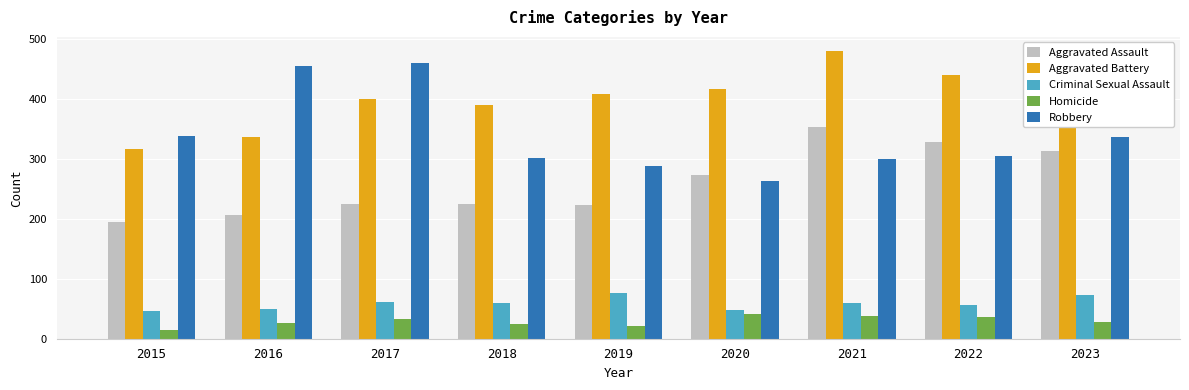

What is the difference between the highest and lowest values at 2015?

322